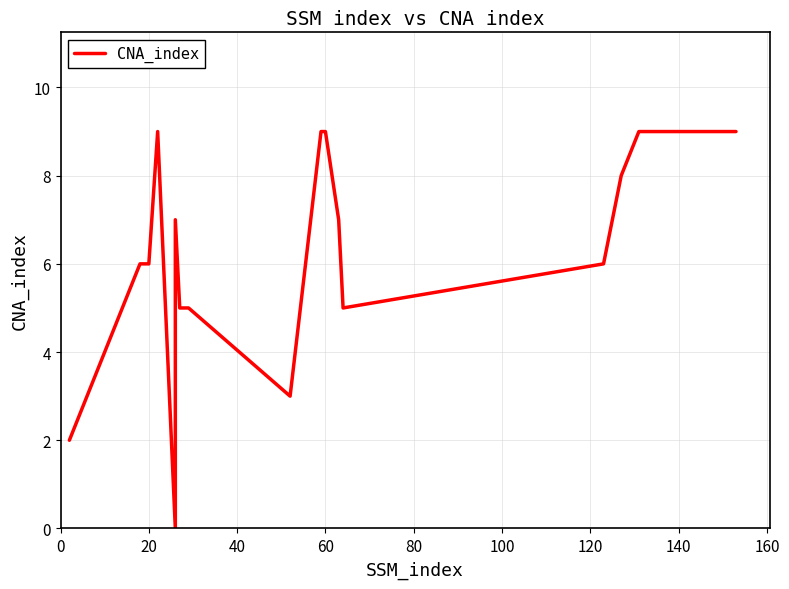

How many data points does each series have?

19